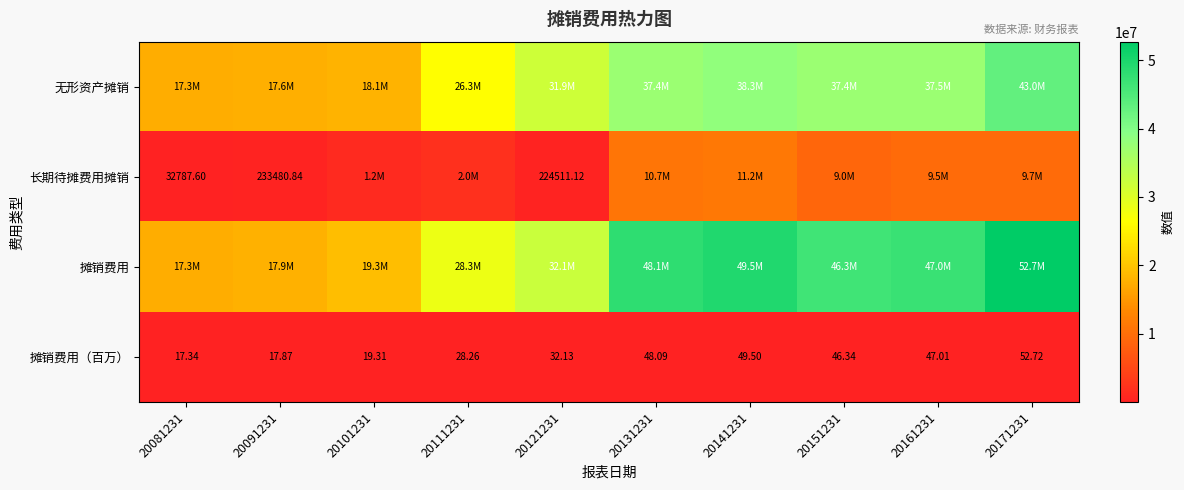

How many data points in 无形资产摊销 are above 37365147?

5